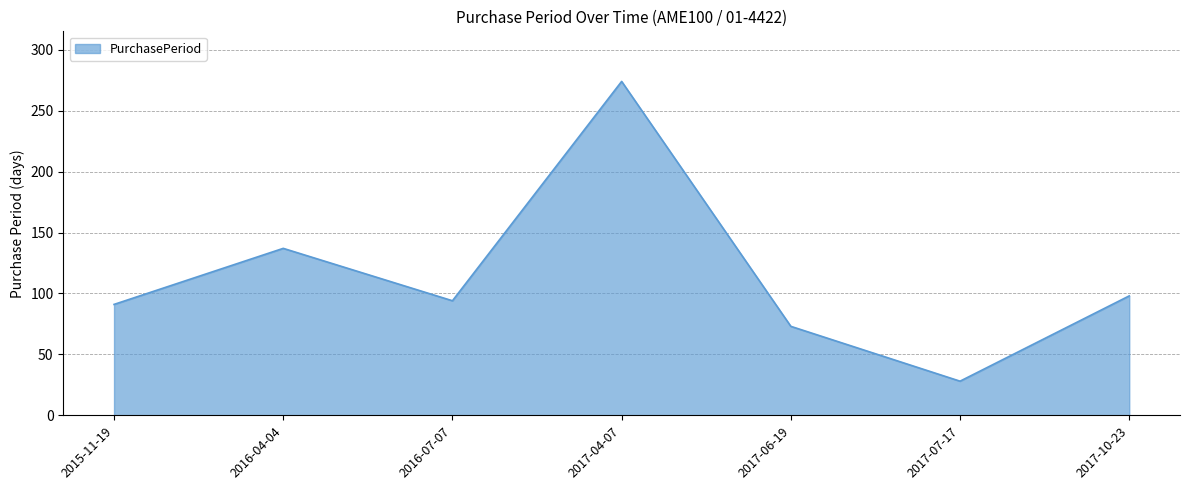

True or false: there are more than 0 points higher than both neighbors.

True